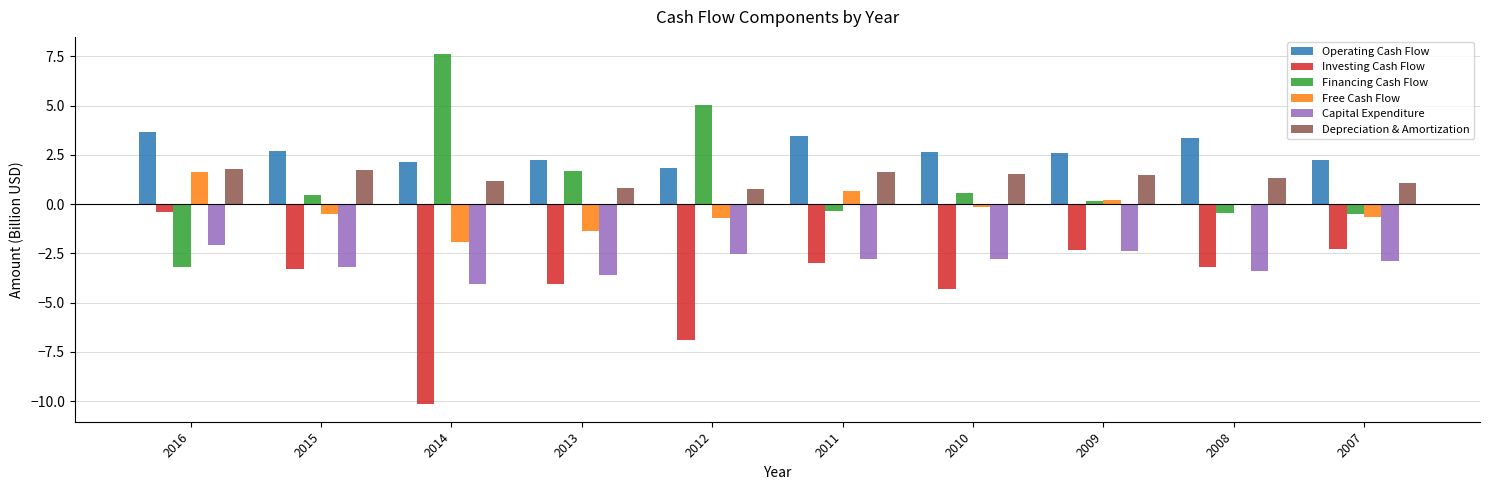

What is the sum of all Operating Cash Flow values?

26.8